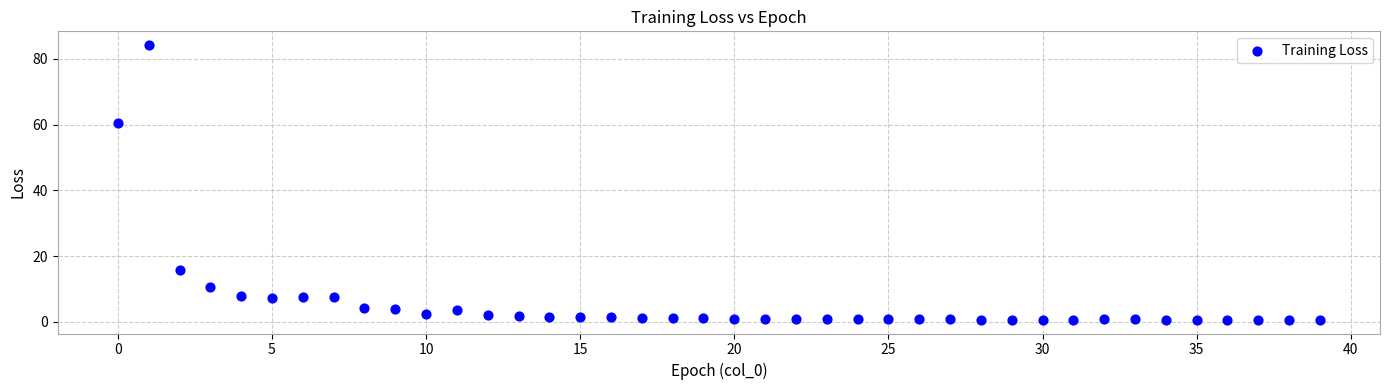

What is the range of Y values (max minus min)?

83.6